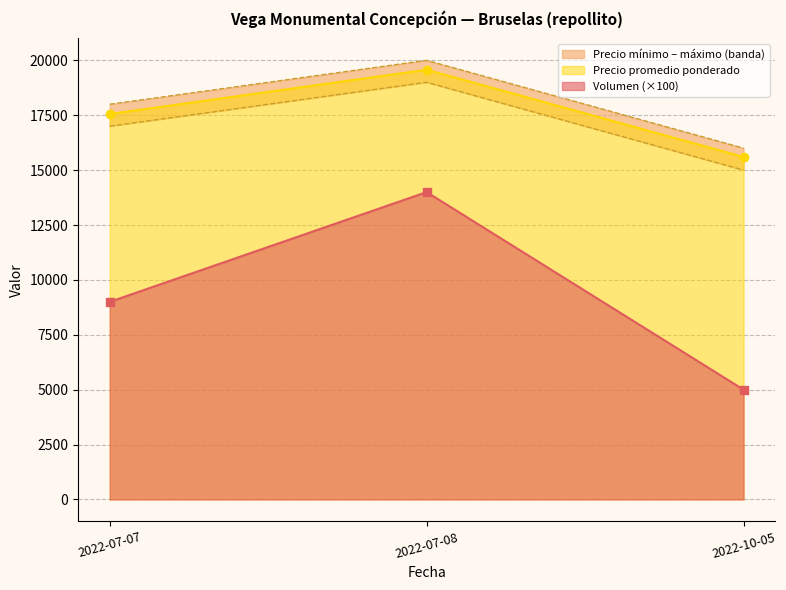

Rank the categories by Precio máximo value from highest to lowest.

2022-07-08, 2022-07-07, 2022-10-05